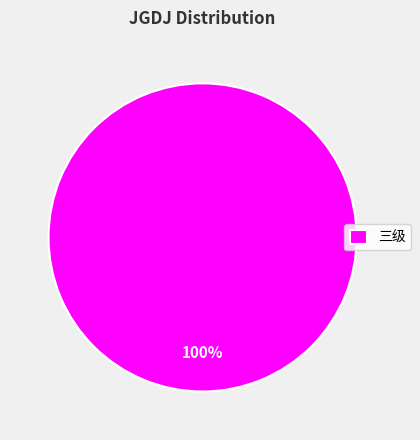

Is 三级 the majority of the pie?

Yes